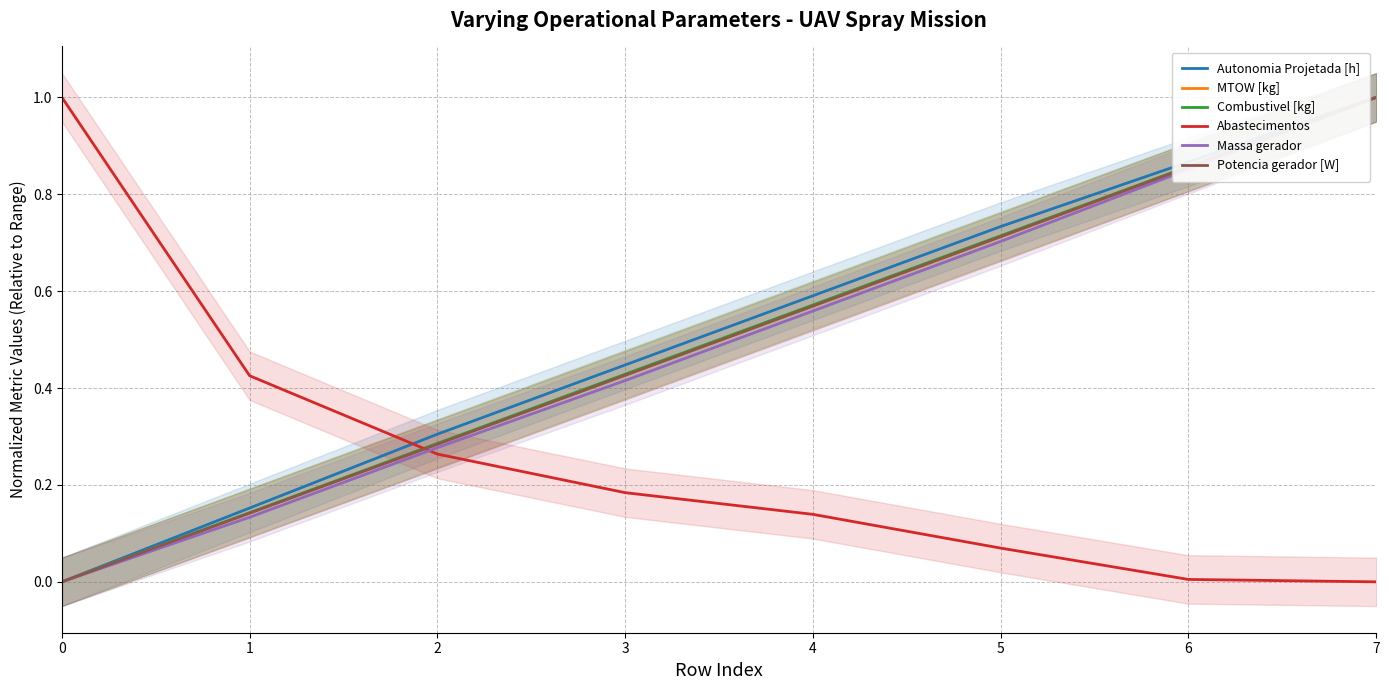

How many data points in Massa gerador are above 0?

7